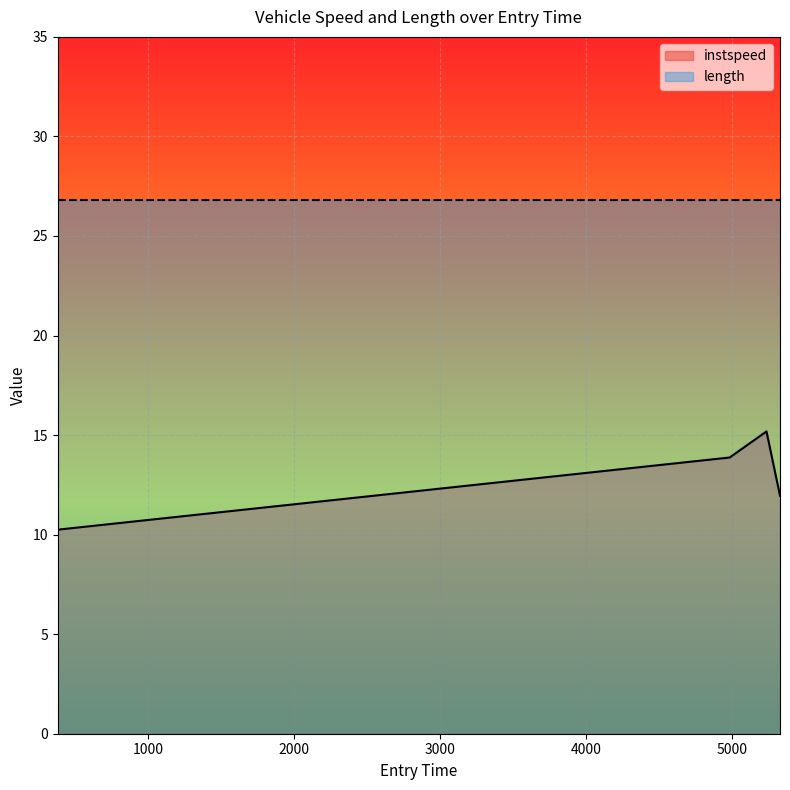

At which label does the data first exceed 13?

4982.293121295848